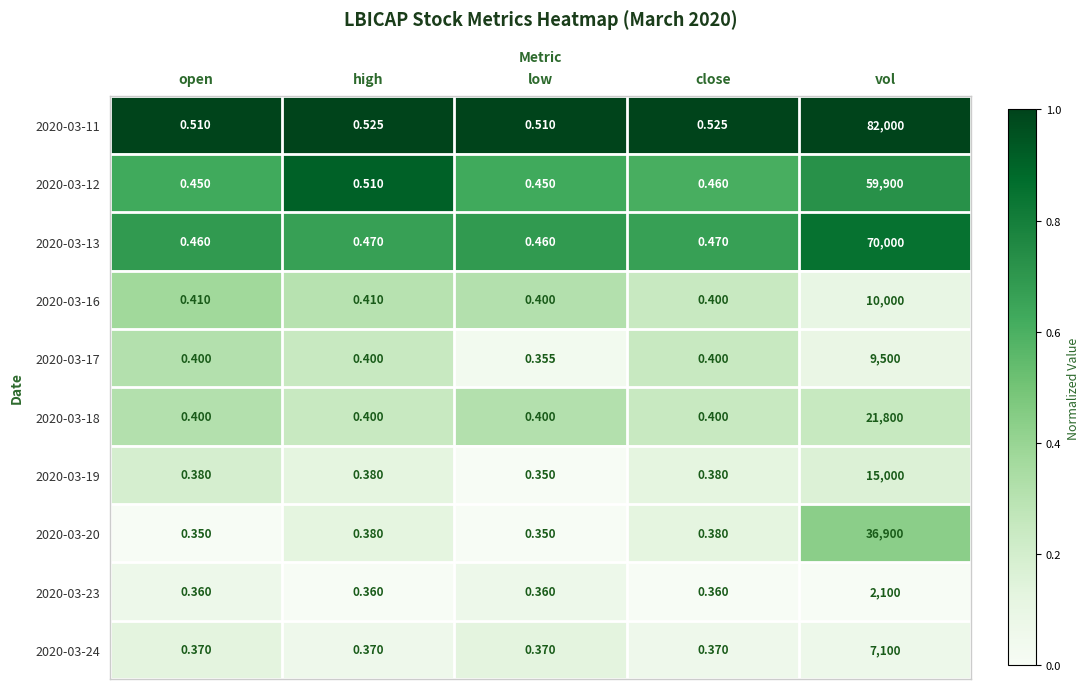

At which category is the sum across all series the highest?

vol